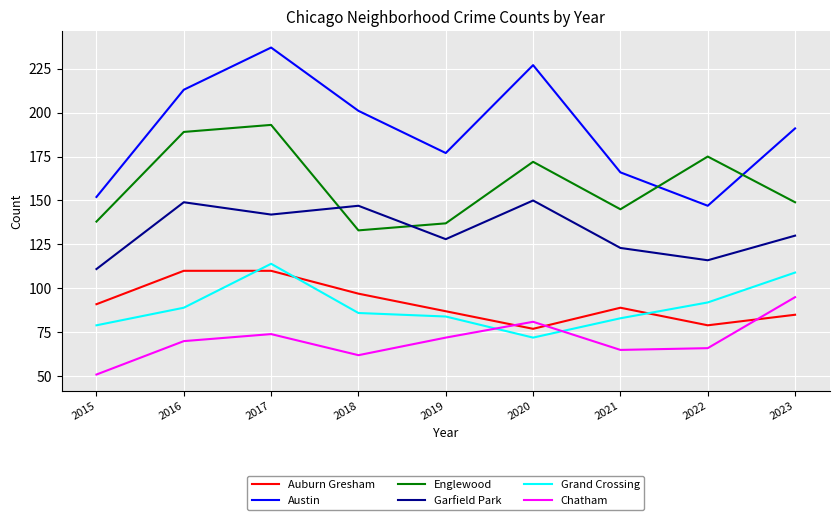

List the series in order of their peak value, lowest first.

Chatham, Auburn Gresham, Grand Crossing, Garfield Park, Englewood, Austin